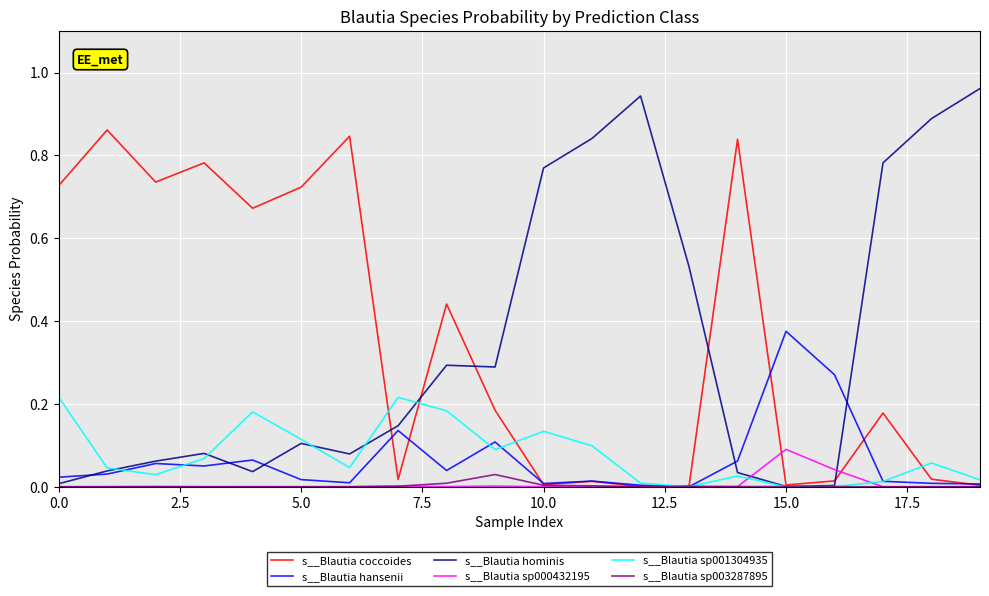

Which series has the largest range (max minus min)?

s__Blautia hominis